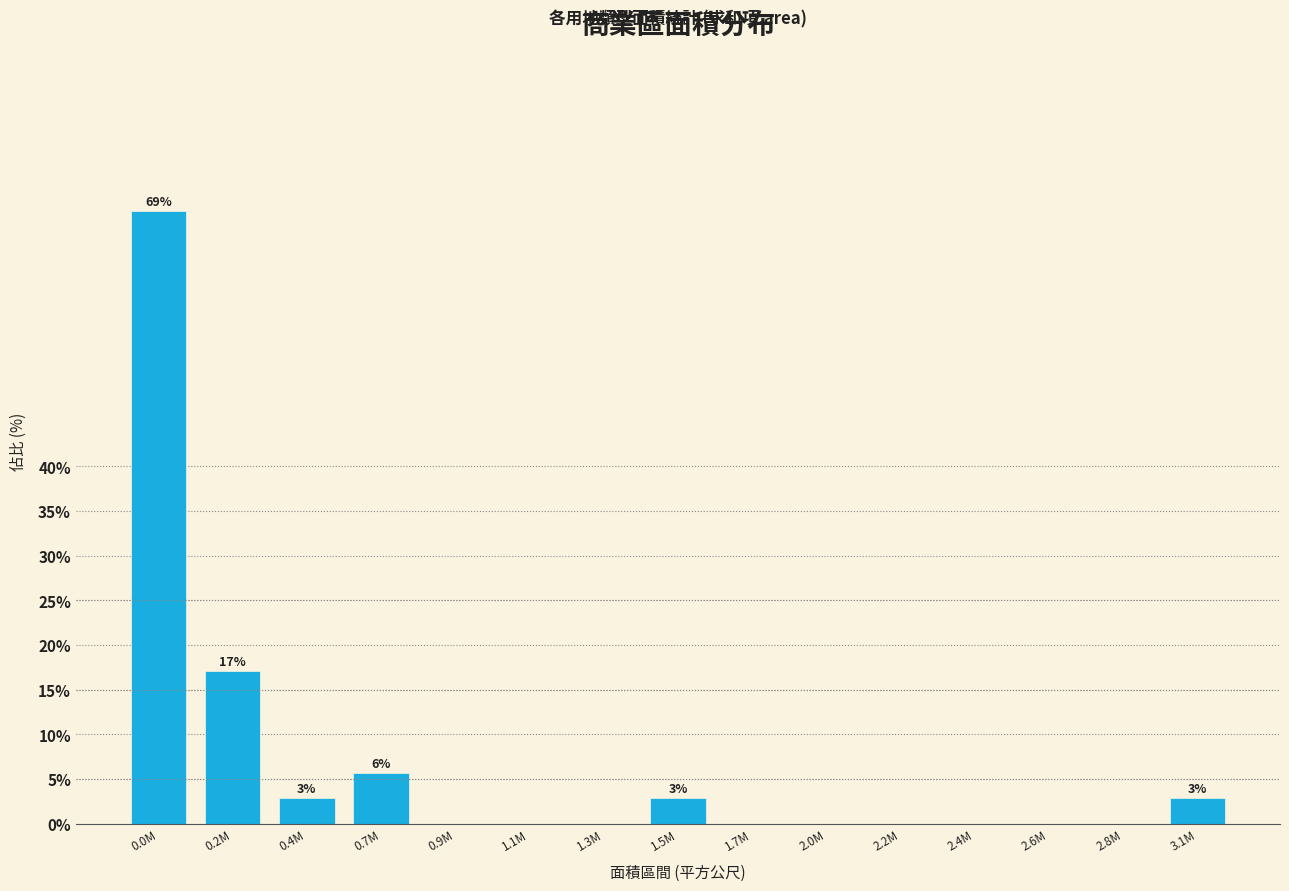

Reading left to right, extract all data points from this chart.

0.0M=68.6	0.2M=17.1	0.4M=2.9	0.7M=5.7	0.9M=0.0	1.1M=0.0	1.3M=0.0	1.5M=2.9	1.7M=0.0	2.0M=0.0	2.2M=0.0	2.4M=0.0	2.6M=0.0	2.8M=0.0	3.1M=2.9